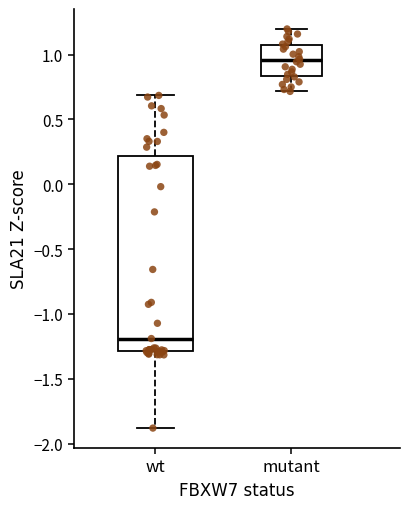

Comparing the boxes themselves (not the whiskers), which one is the tallest?

wt